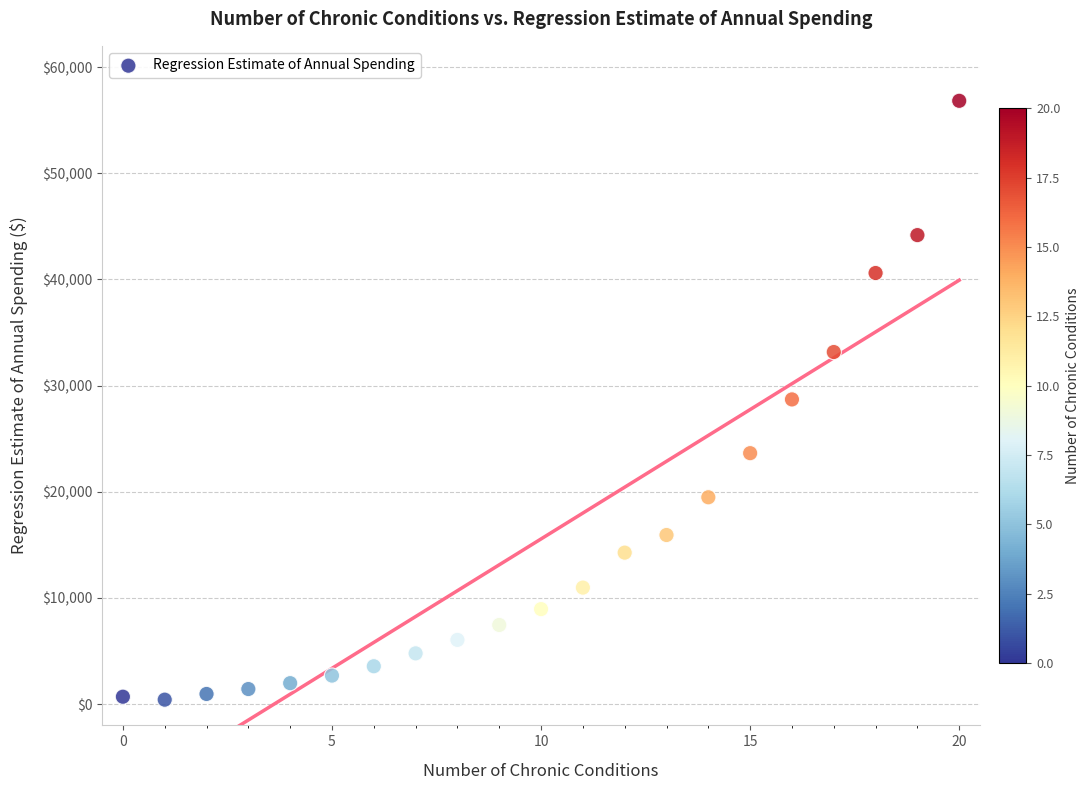

What is the range of Y values (max minus min)?

56399.6